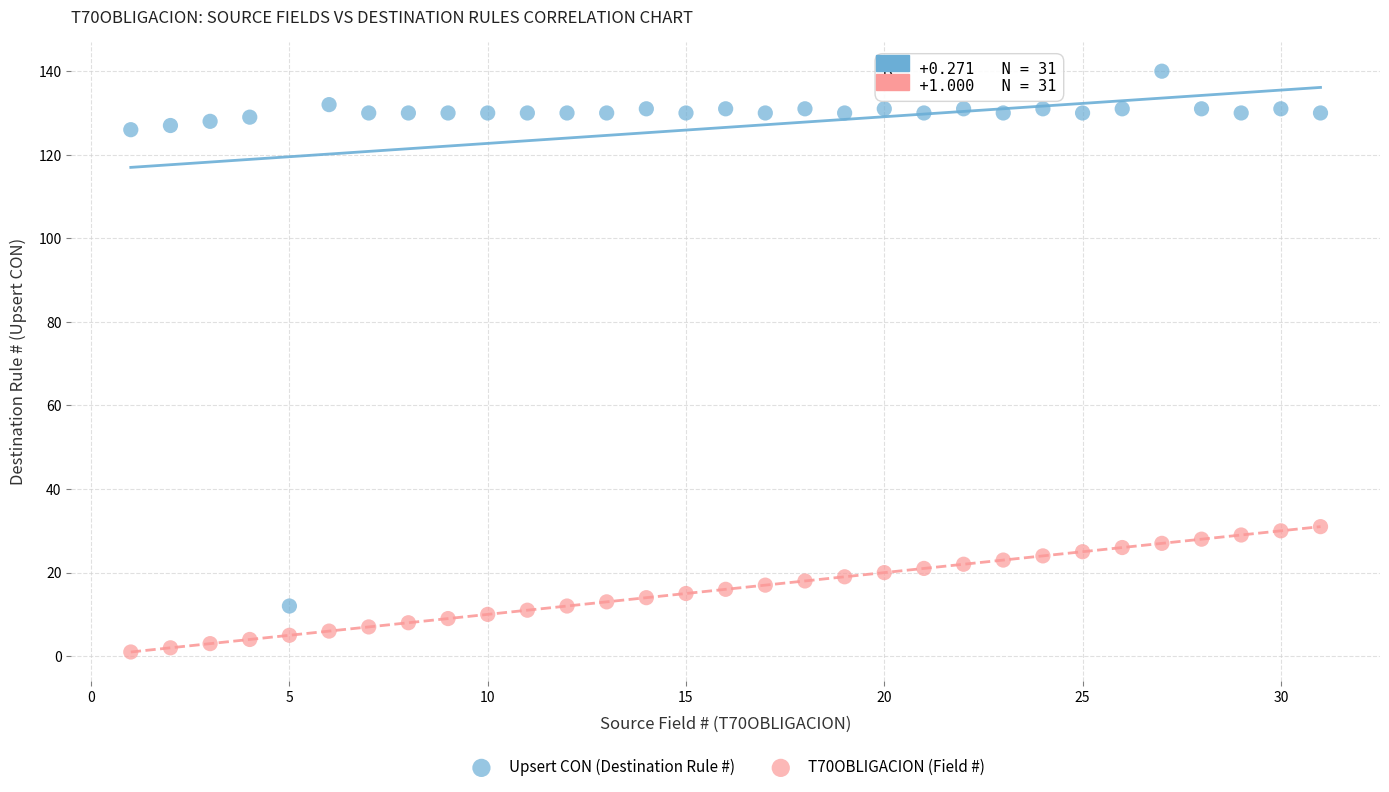

What is the X range (max minus min) for the scatter plot?

30